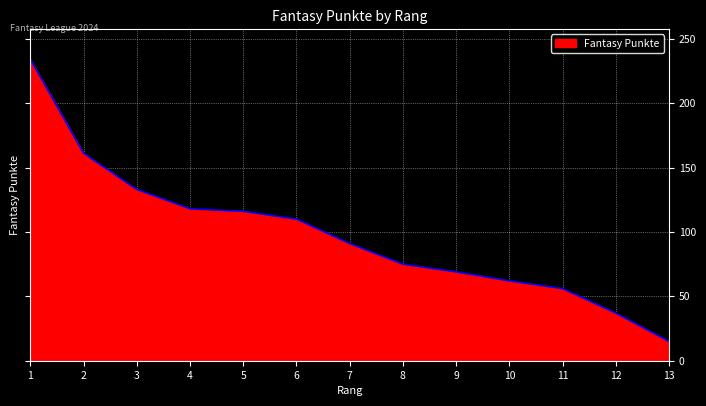

True or false: there are more than 1 points higher than both neighbors.

False